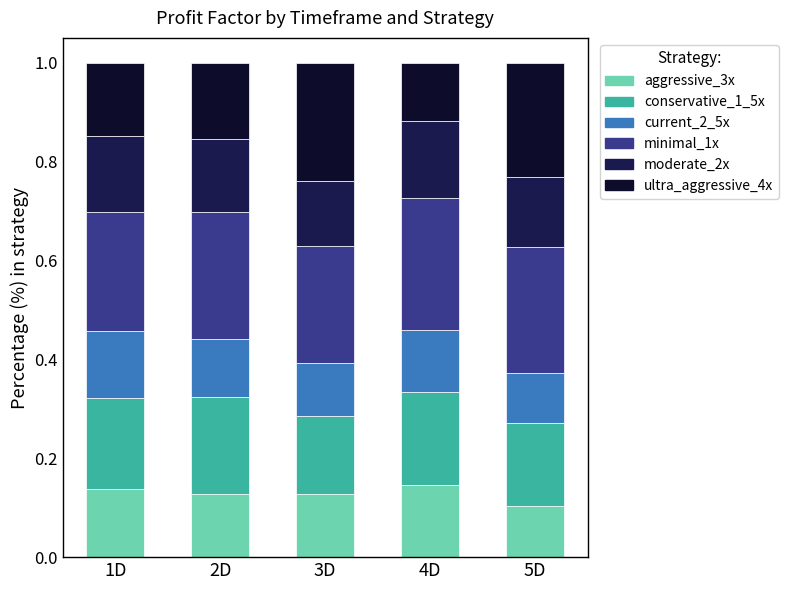

Count the aggressive_3x values in the range 0 to 1.

5